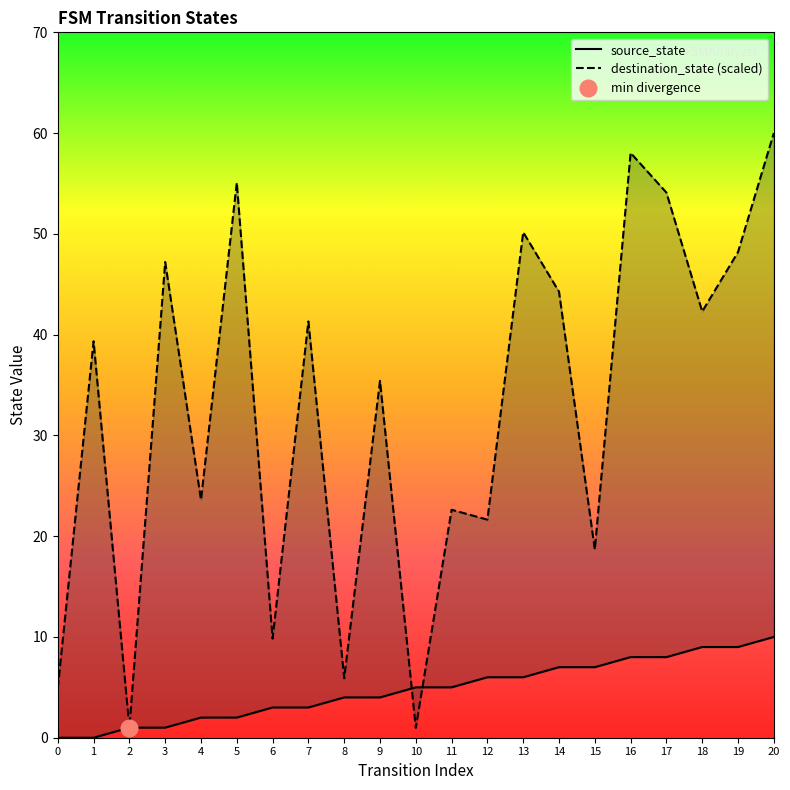

Count the source_state values in the range 2 to 7.

12